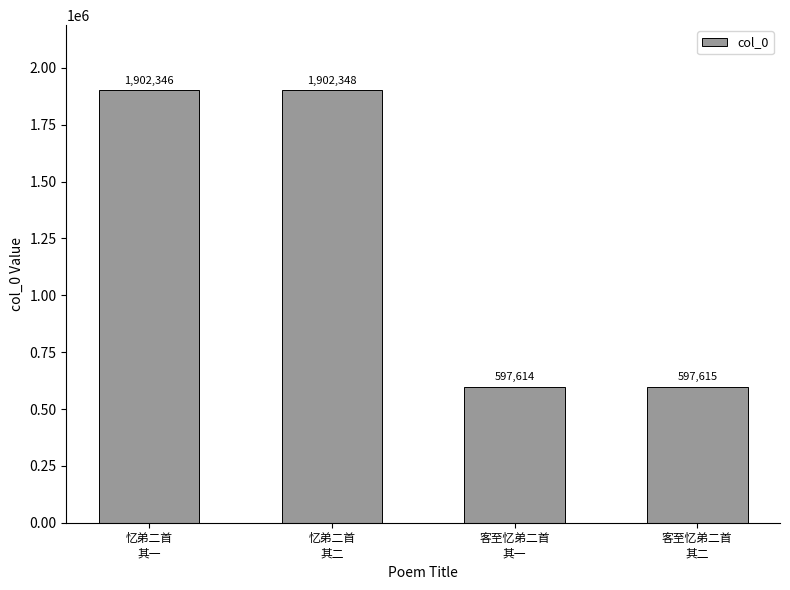

Count the number of data series in this chart.

1